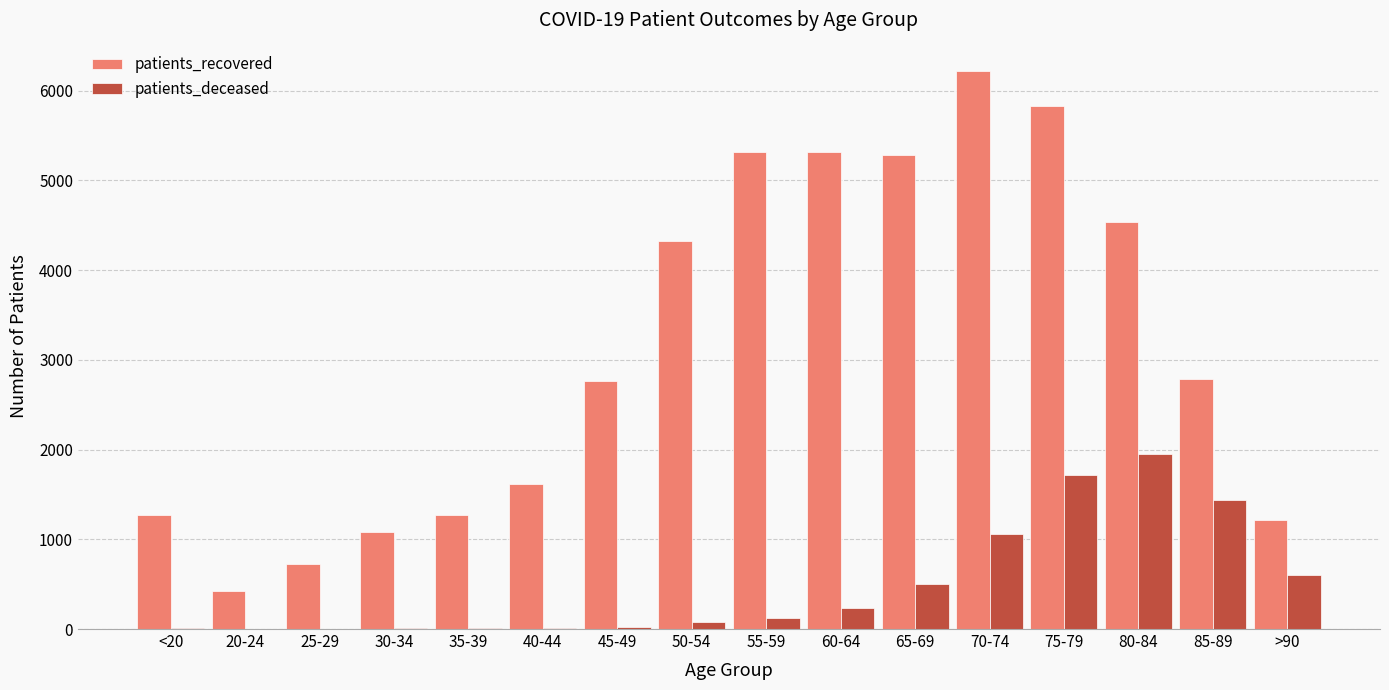

Where is patients_deceased nearest to the value 977?

70-74